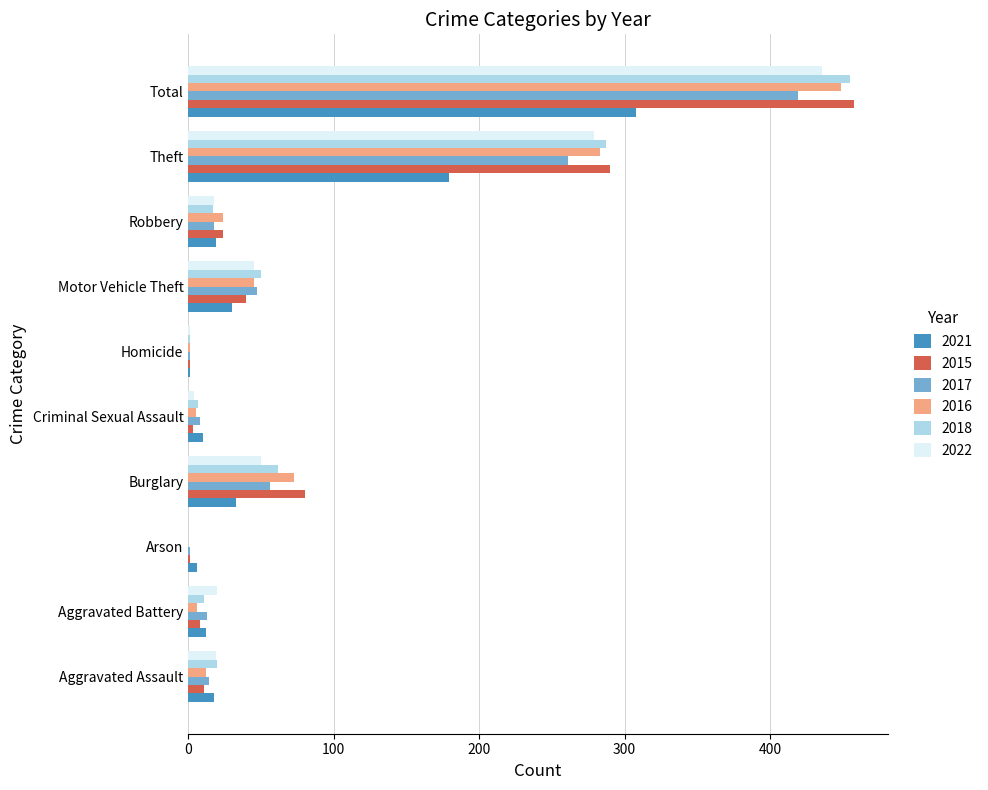

At which category is the sum across all series the highest?

Total